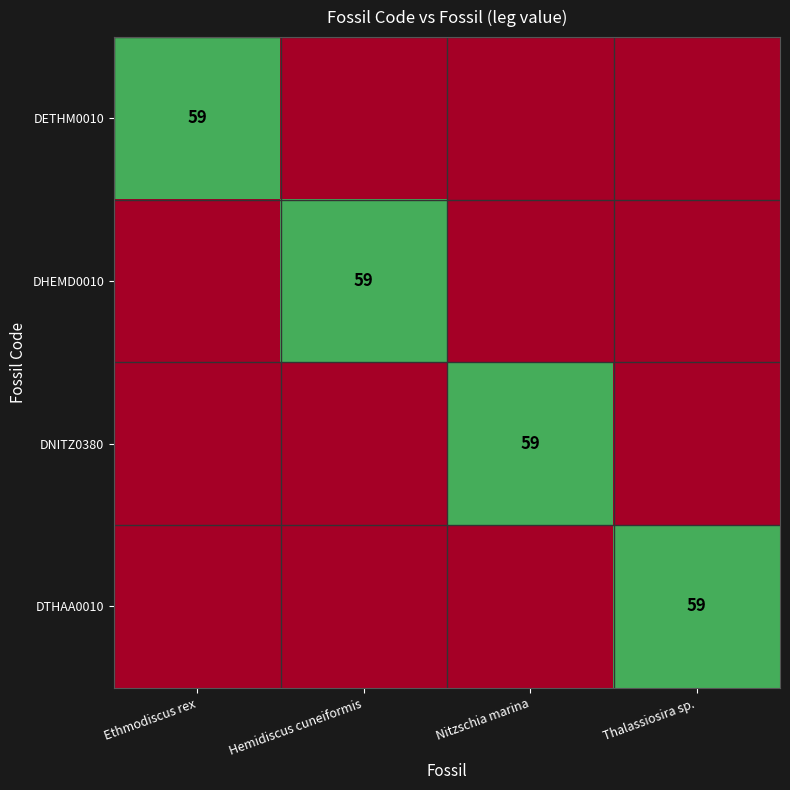

The value of DNITZ0380 at Nitzschia marina is 59. True or false?

True